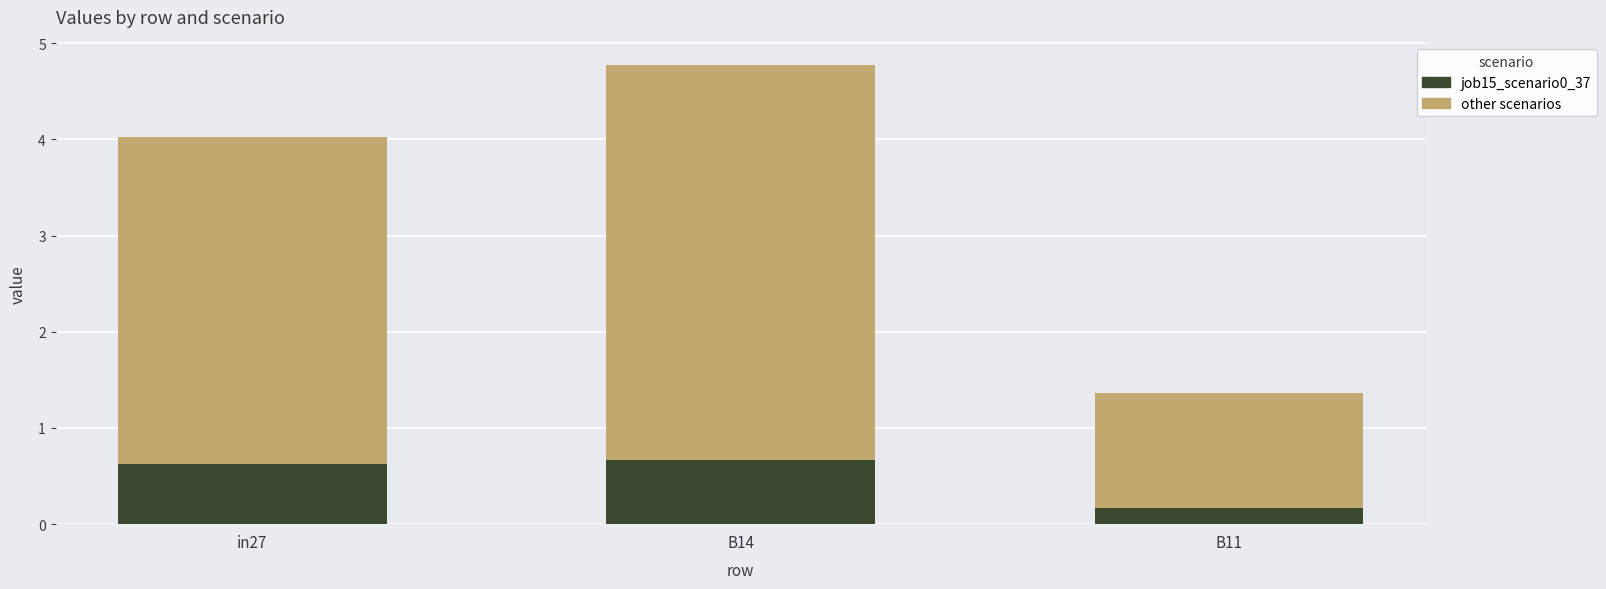

Which category has the lowest value in the job15_scenario0_37 series?

B11